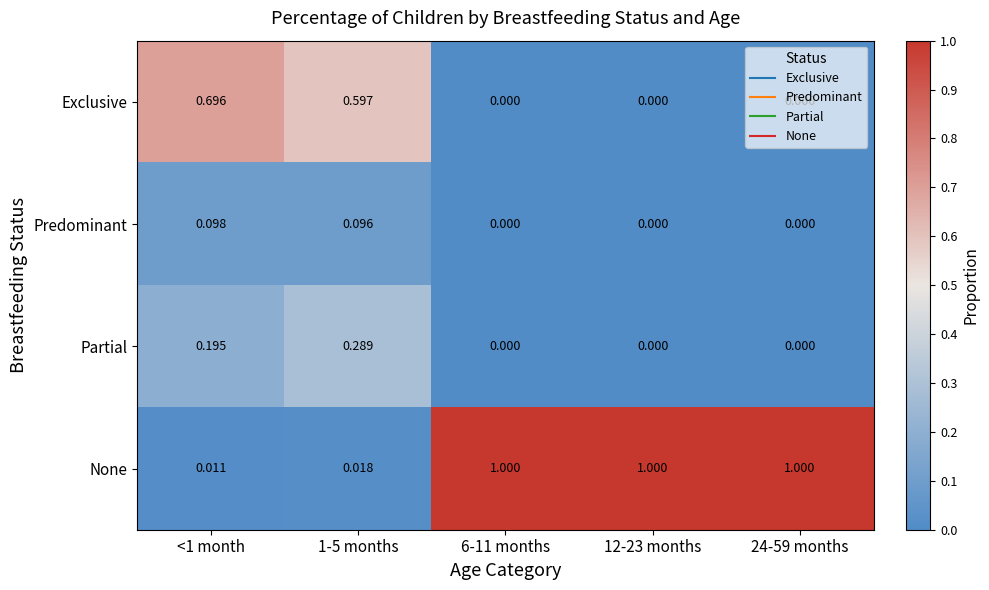

Which series has the largest range (max minus min)?

None